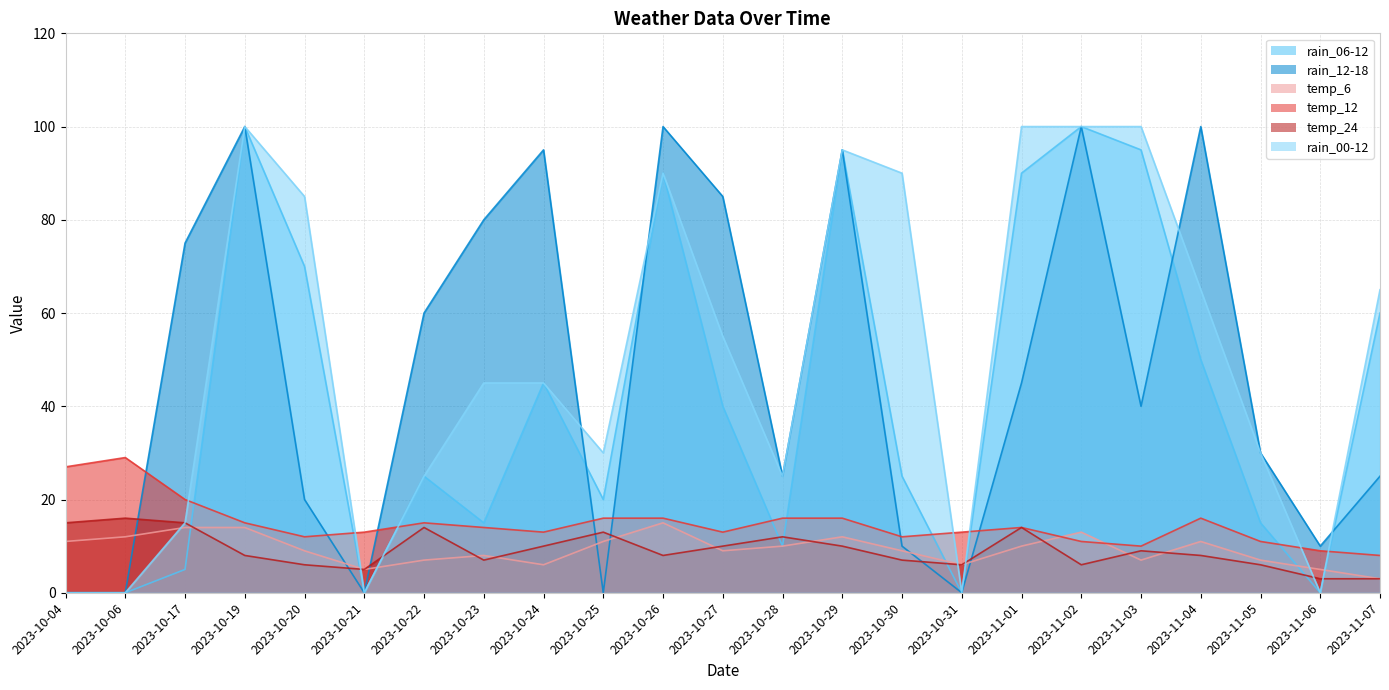

Which series has the largest range (max minus min)?

rain_06-12